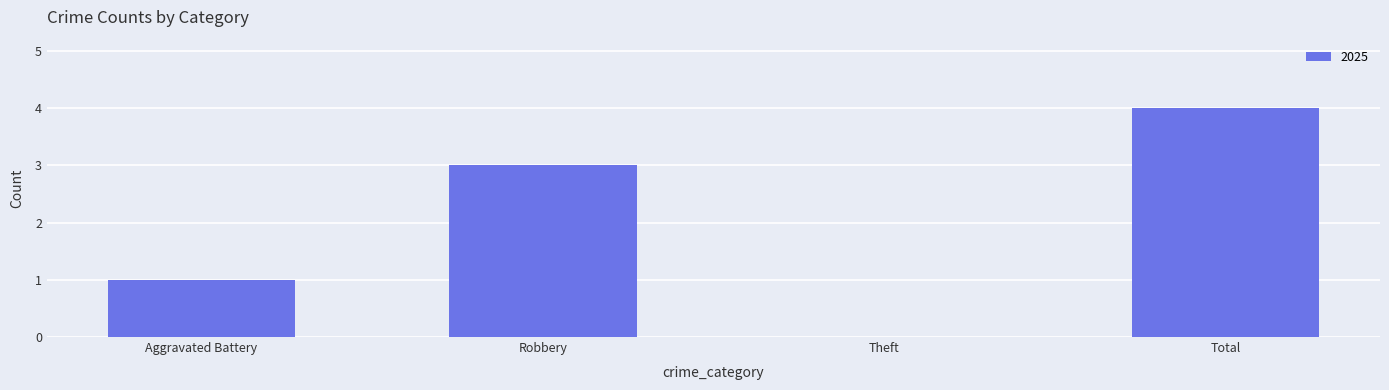

What is the sum of the values at Aggravated Battery and Total?

5